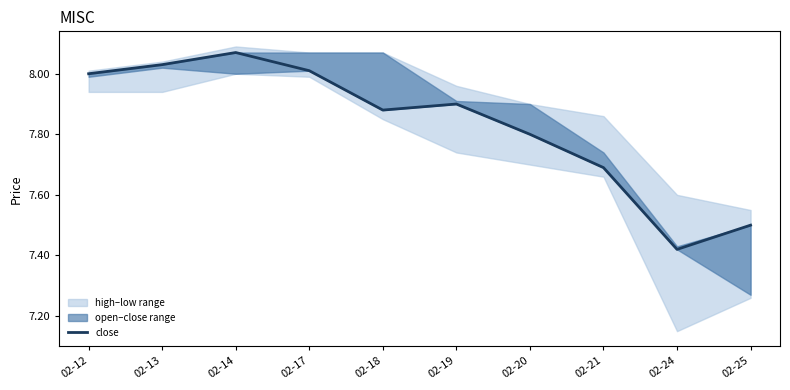

True or false: the data shows 11.4 at 02-18.

False